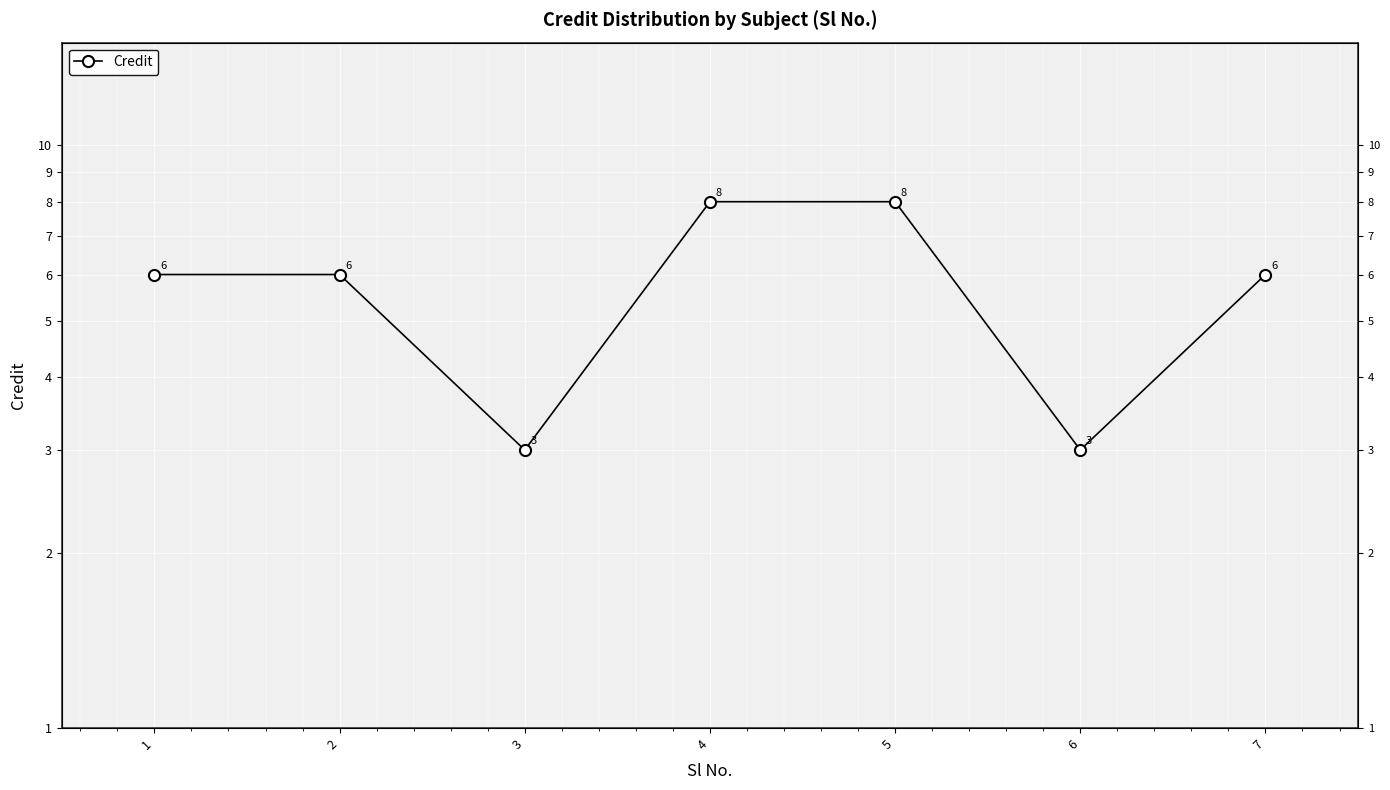

What is the change in value from 2 to 6?

-3